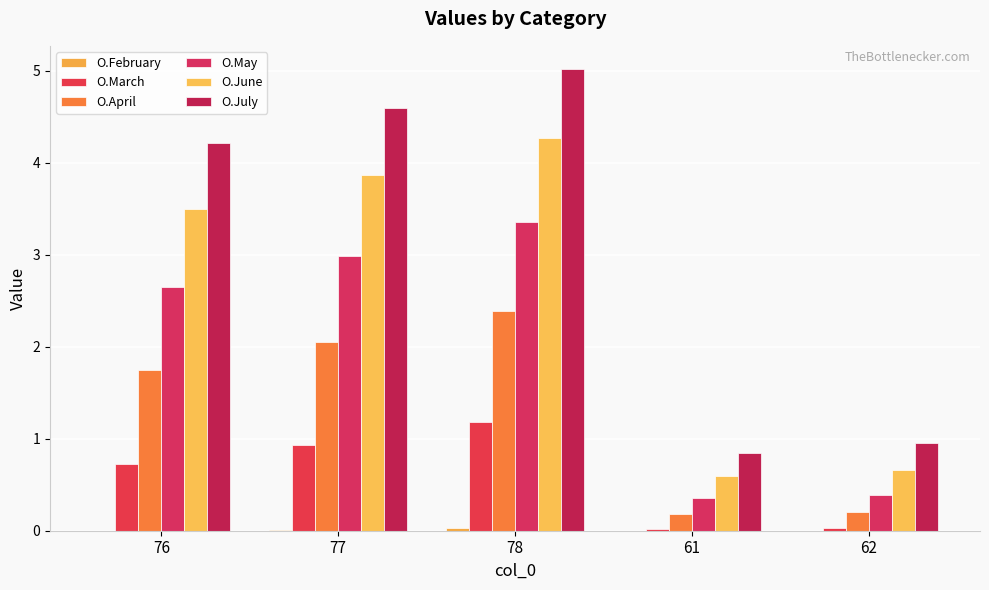

What is the spread (max minus min) of values at 61?

0.8